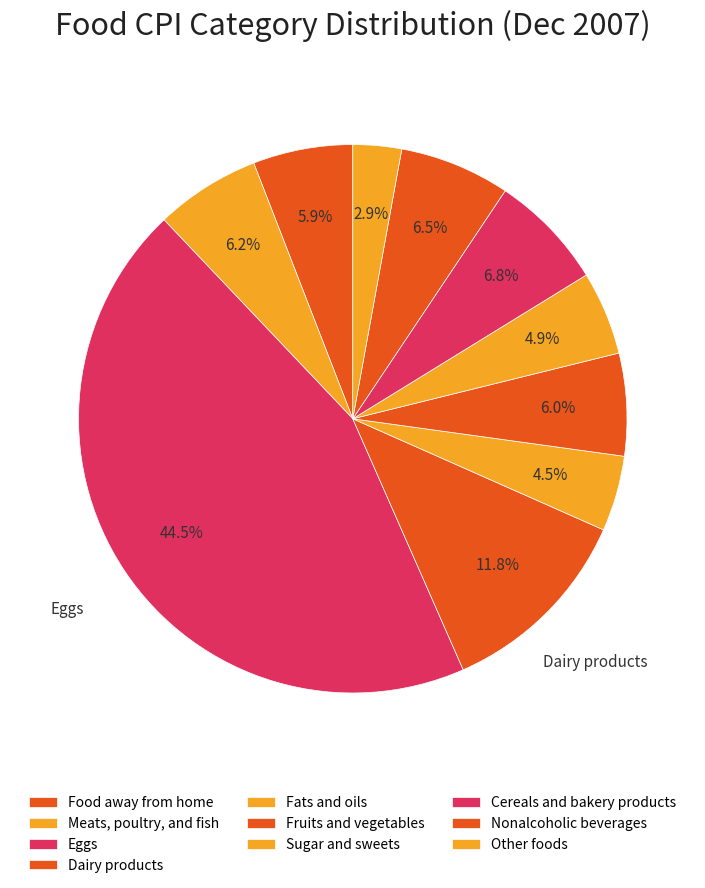

How many slices are in this pie chart?

10